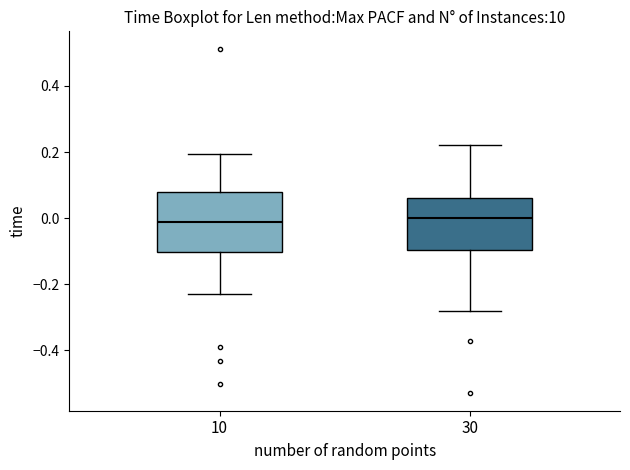

Reading left to right, read every box against the y-axis: the position of its median line, the range the box covers, and the ends of its whiskers. The values are not printed on the chart, so give them approximately, as read against the axis.

10: median -0.02, box -0.10 to 0.08, whiskers -0.22 to 0.20
30: median 0.00, box -0.10 to 0.06, whiskers -0.28 to 0.22